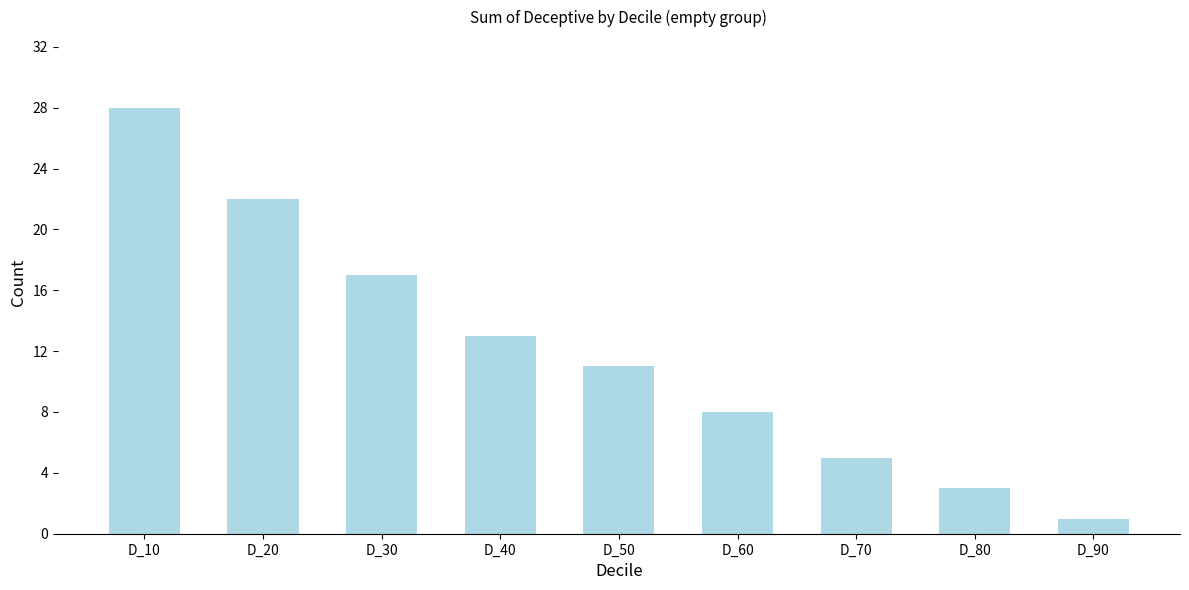

Reading right to left, what are all the values shown in this chart?

D_90=1	D_80=3	D_70=5	D_60=8	D_50=11	D_40=13	D_30=17	D_20=22	D_10=28